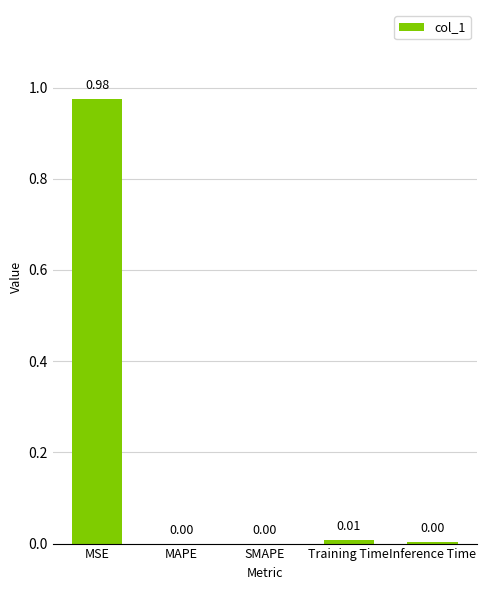

Which category has the highest value across all series?

MSE